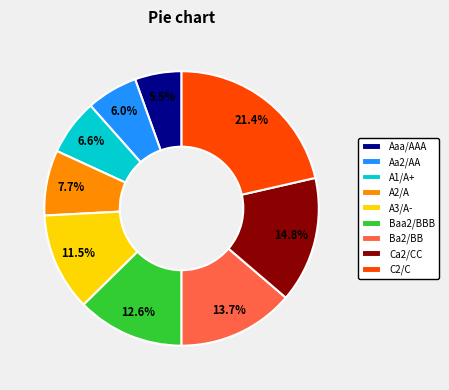

To the nearest percent, what portion does Aa2/AA represent?

6%